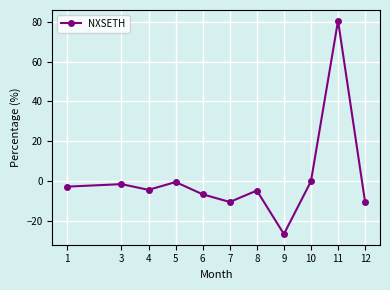

What is the sum of all values?

12.3